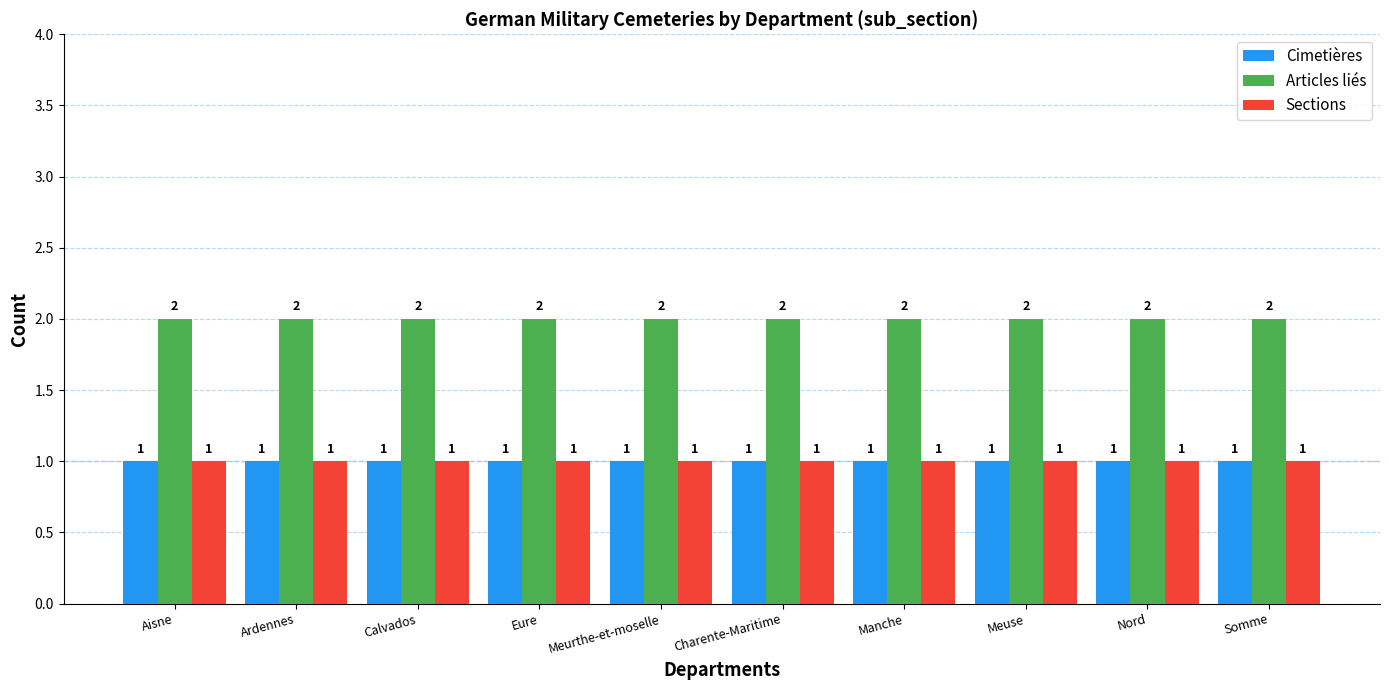

What is the sum of all Articles liés values?

20